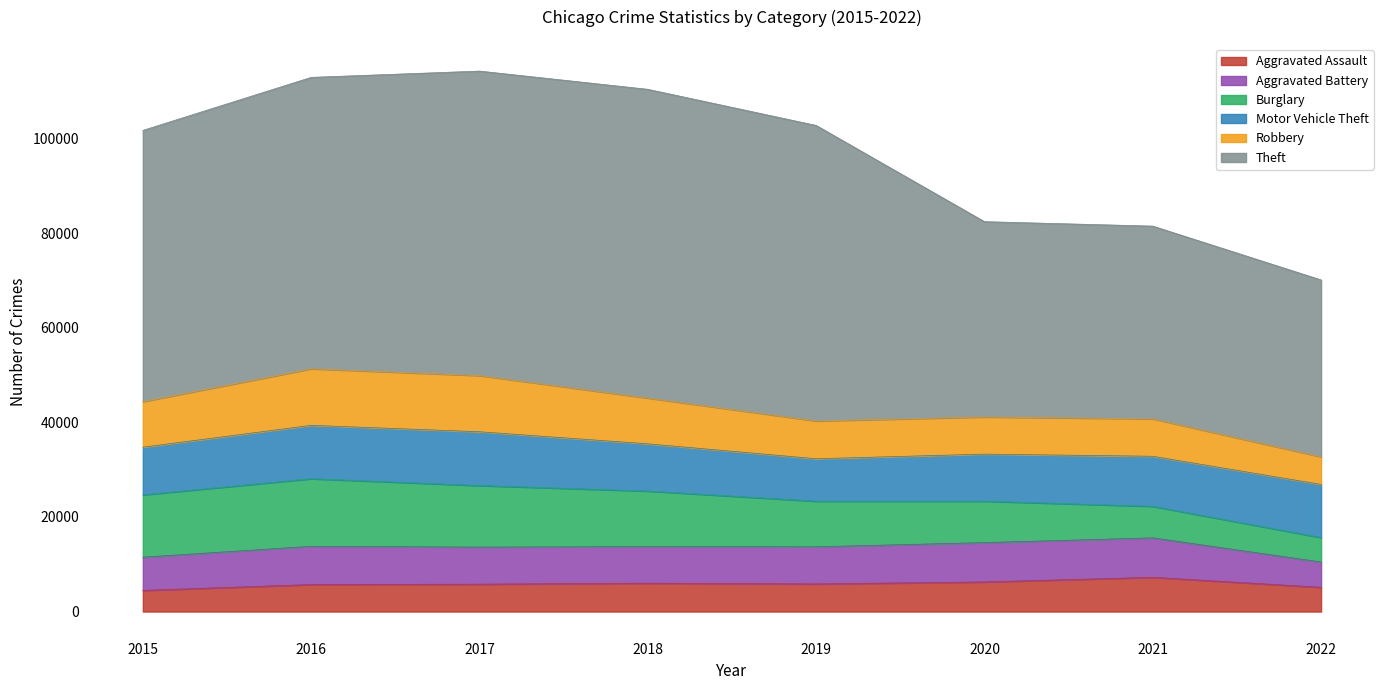

True or false: Aggravated Assault has more than 0 points higher than both neighbors.

True